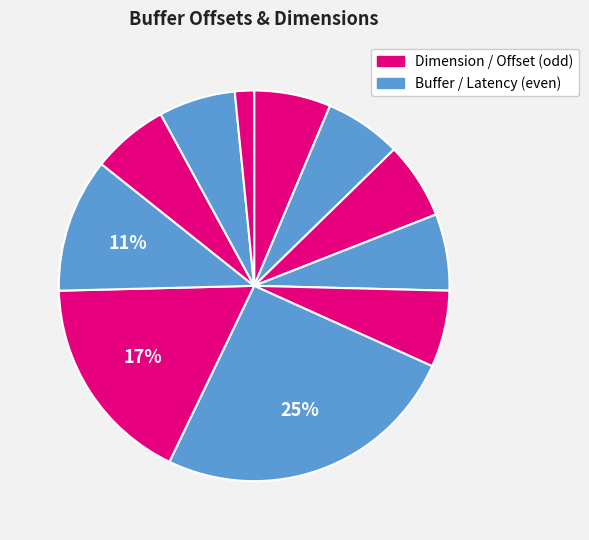

How many segments does this pie chart have?

11